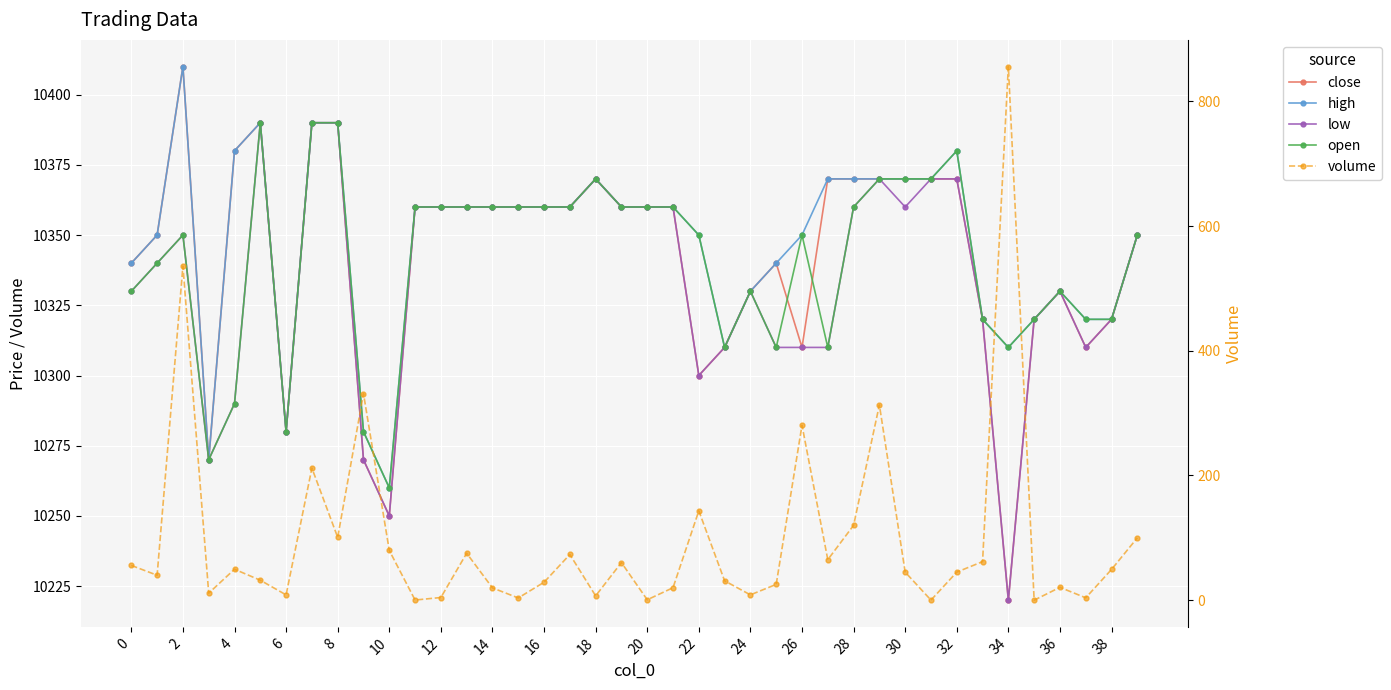

What is the sum of all high values?

413890.0